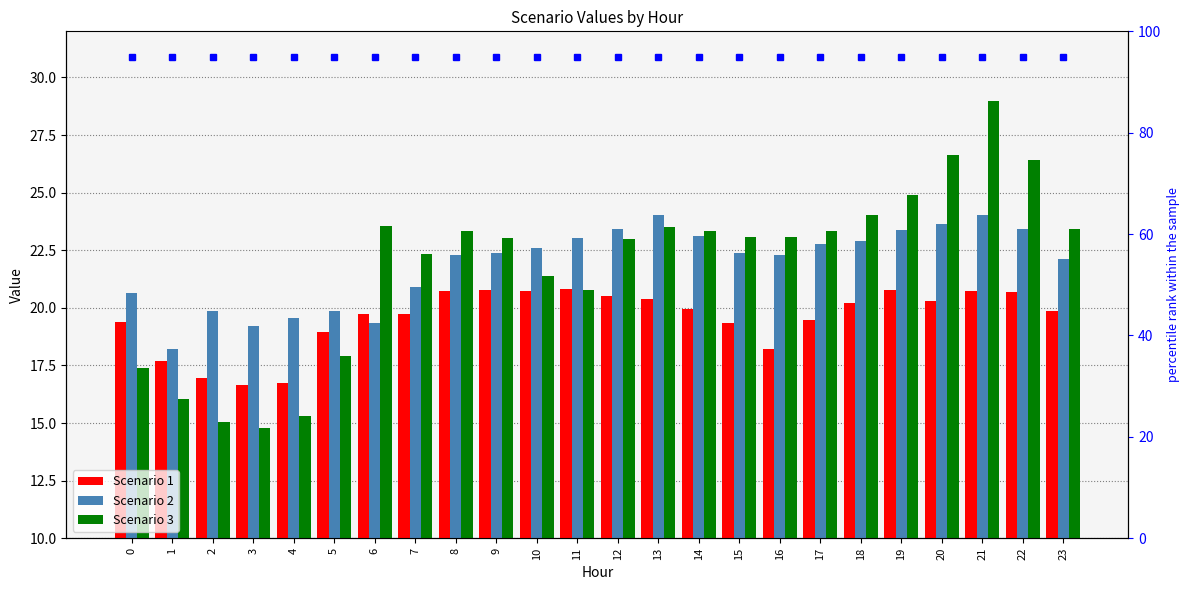

Read the Scenario 3 value at 0.

17.4